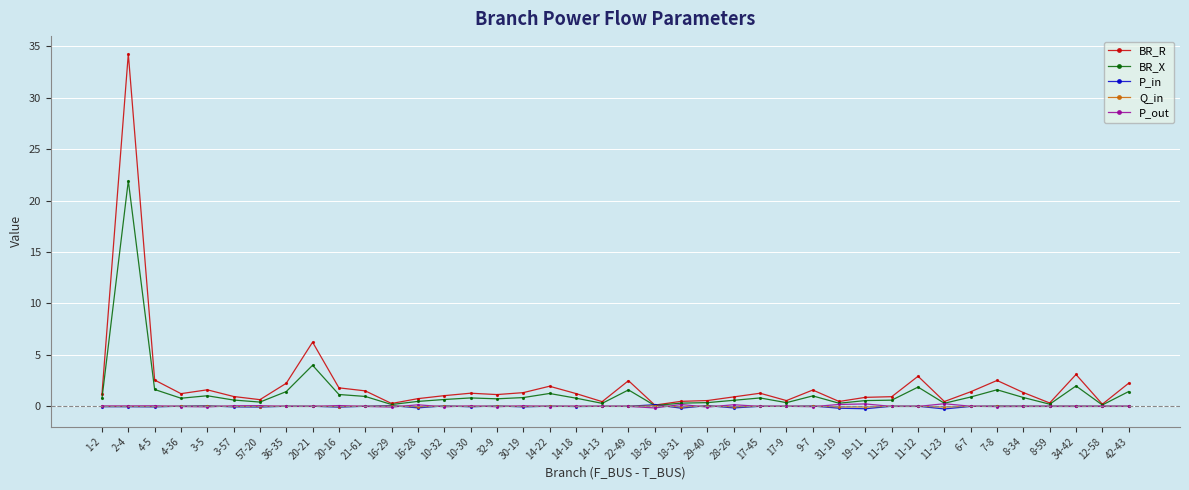

Is the value of BR_X at 14-22 greater than the value of P_out at 3-5?

Yes